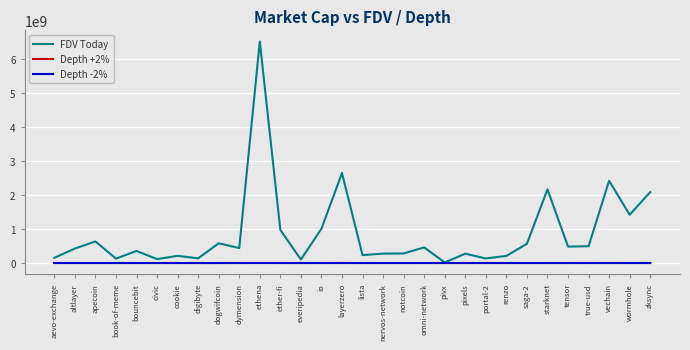

Is this an area chart (filled region under the line)?

No